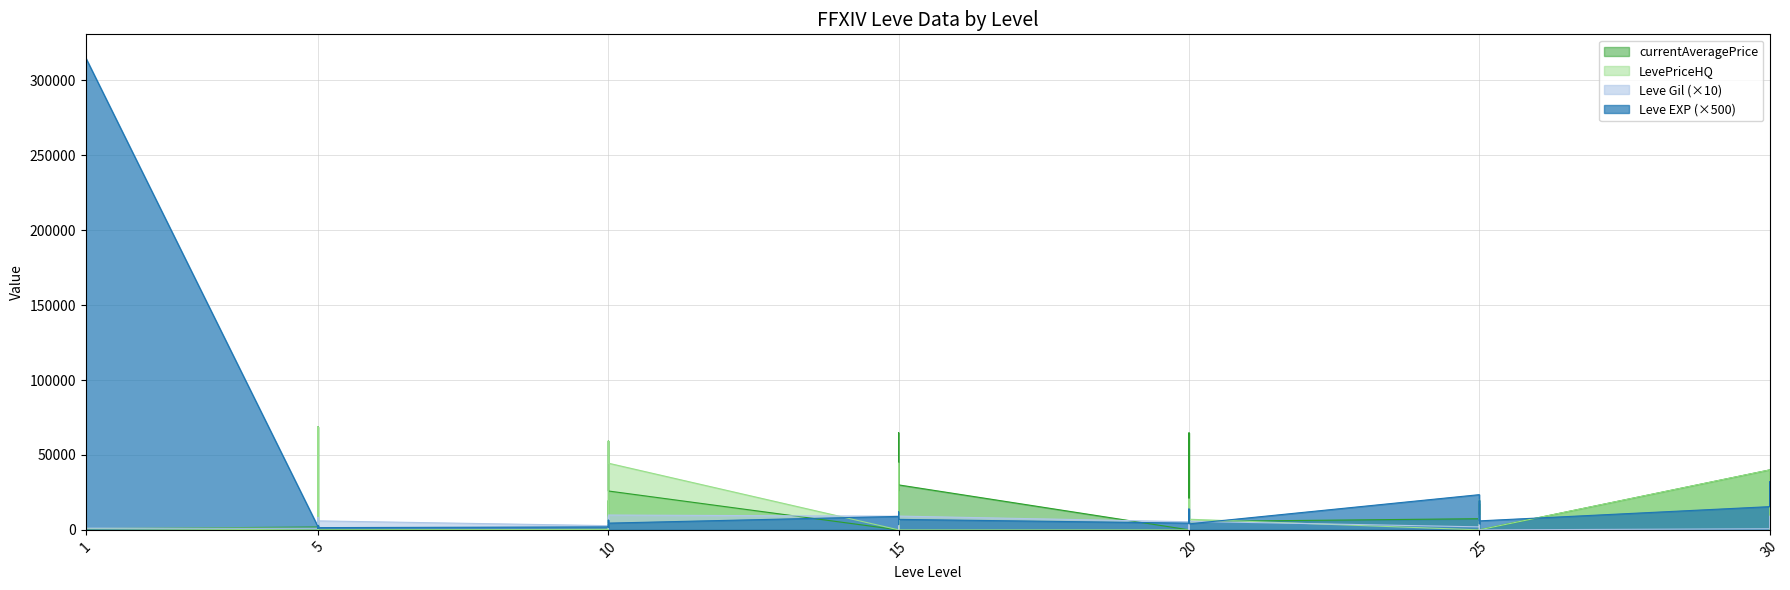

Where is the first local maximum for Leve Gil?

1